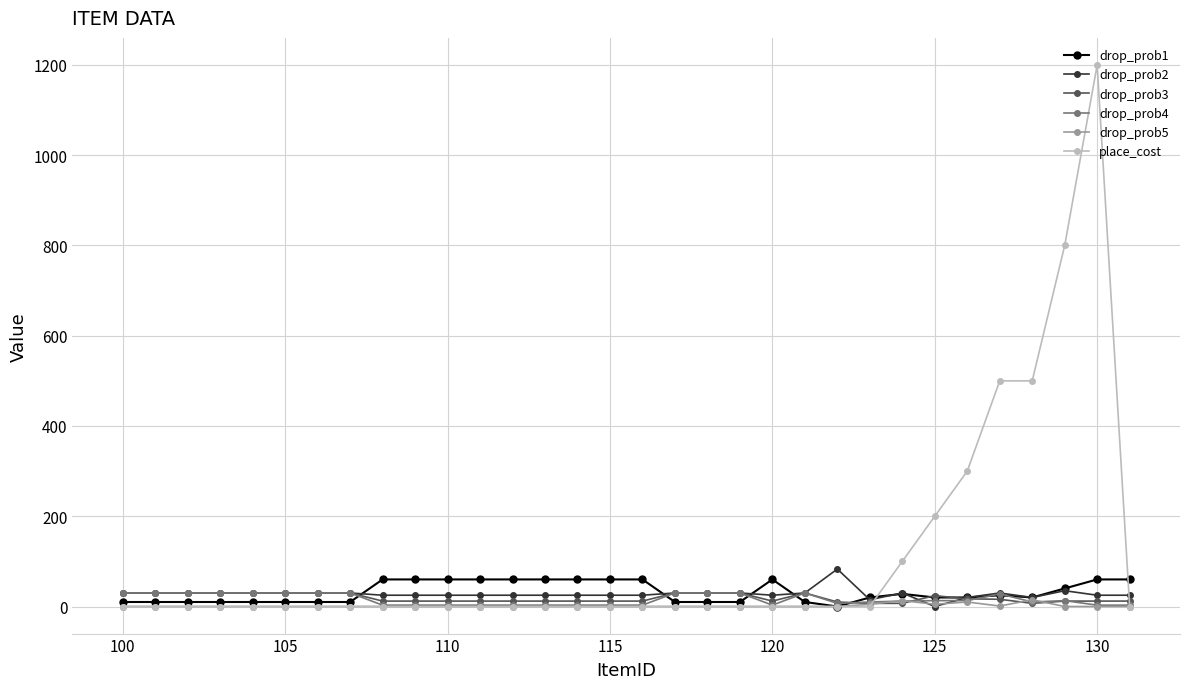

Which series has the widest spread of values?

place_cost